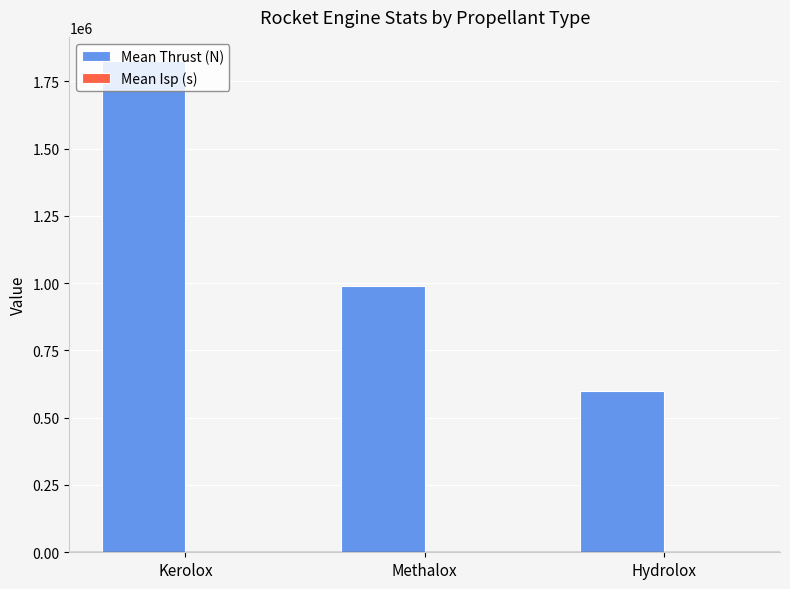

What is the maximum value shown in the chart?

1823776.9